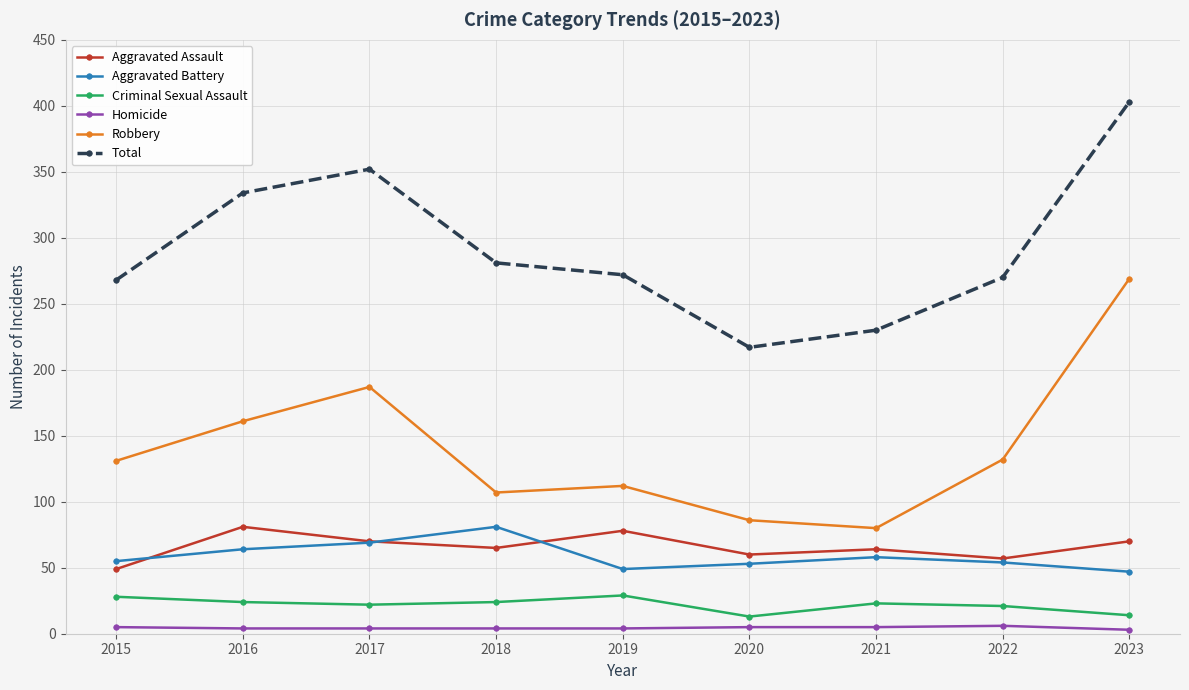

True or false: Homicide and Criminal Sexual Assault intersect in this chart.

False